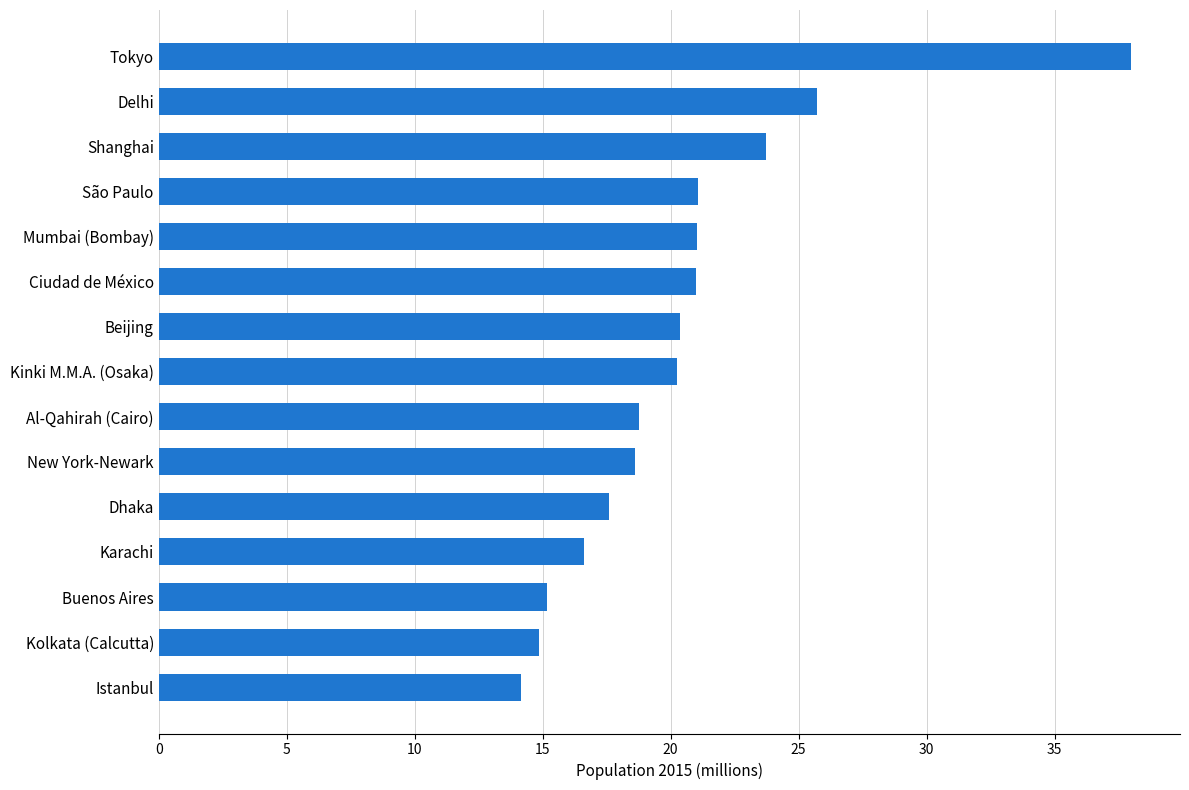

Where is the data nearest to the value 26?

Delhi